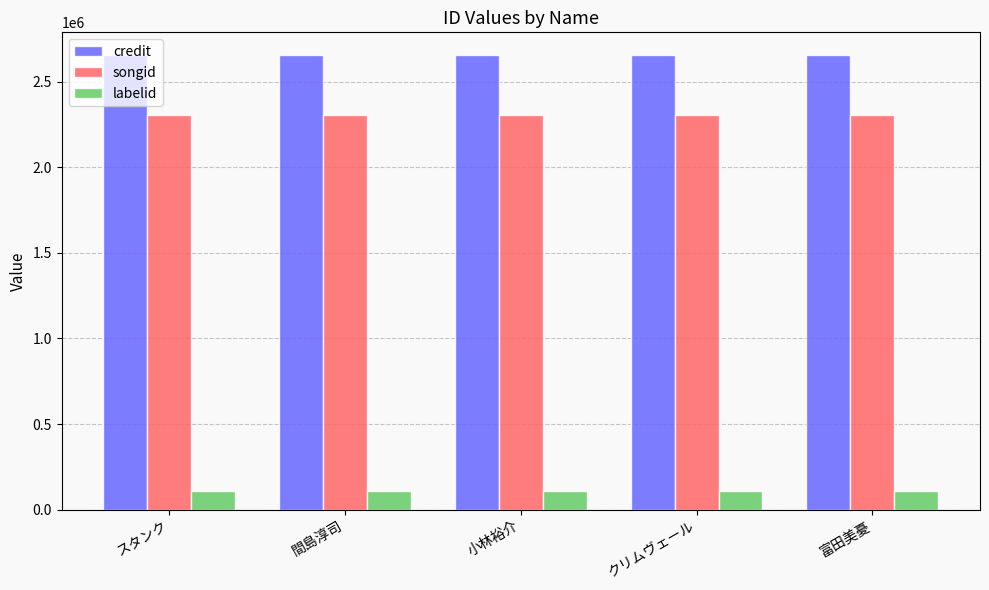

Rank the series by their maximum value, from highest to lowest.

credit, songid, labelid